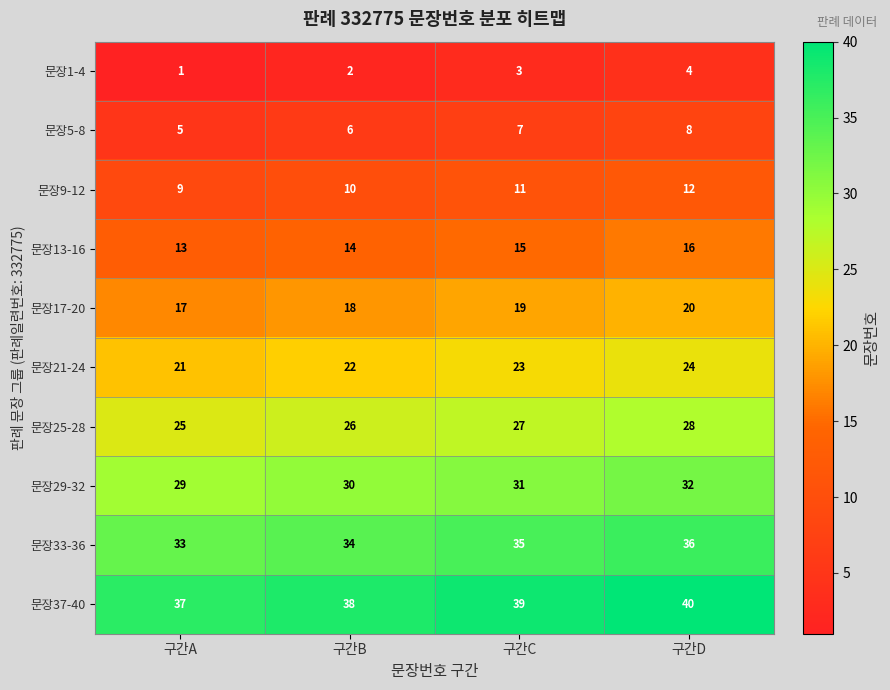

What is the sum of the 문장9-12 values at 구간D and 구간B?

22